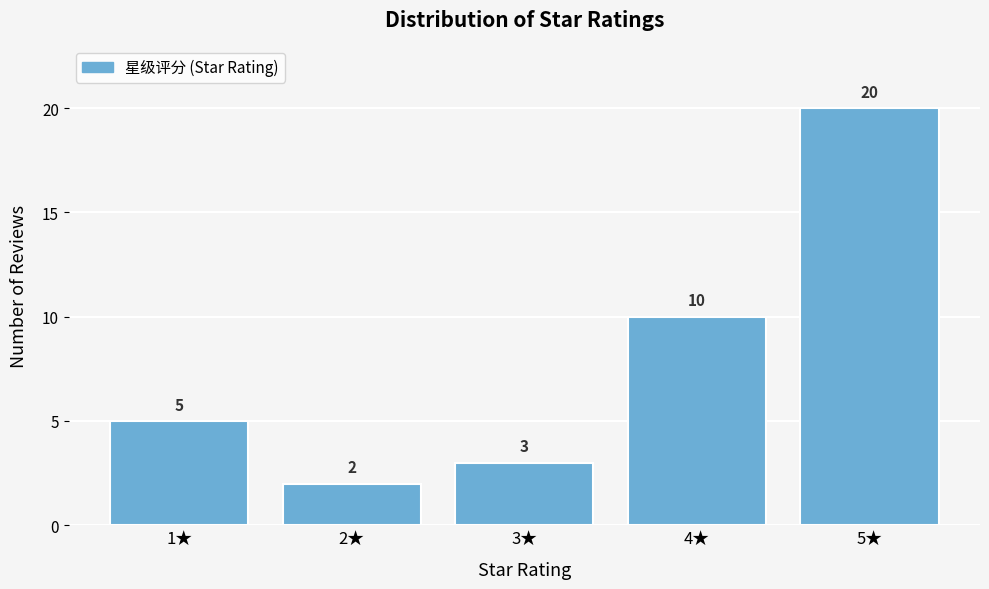

Reading left to right, extract all data points from this chart.

5	2	3	10	20